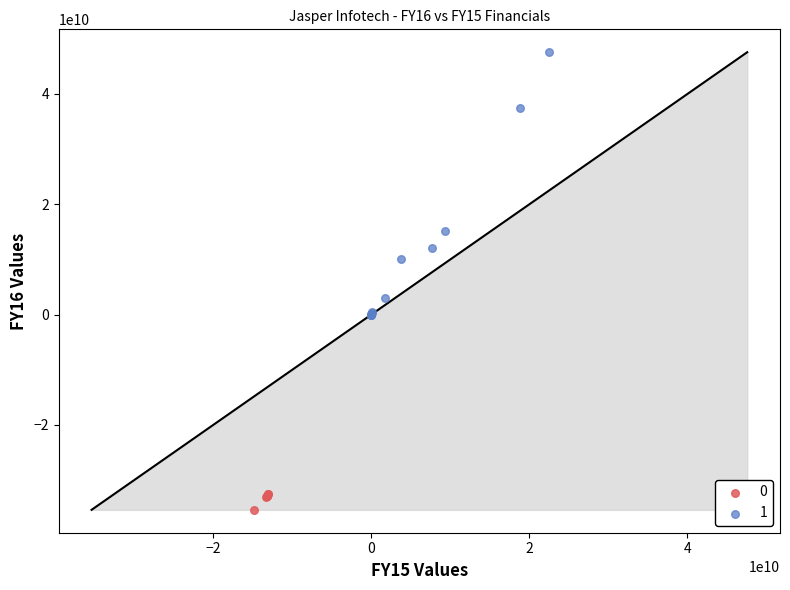

What are all the series names shown in the legend?

0, 1